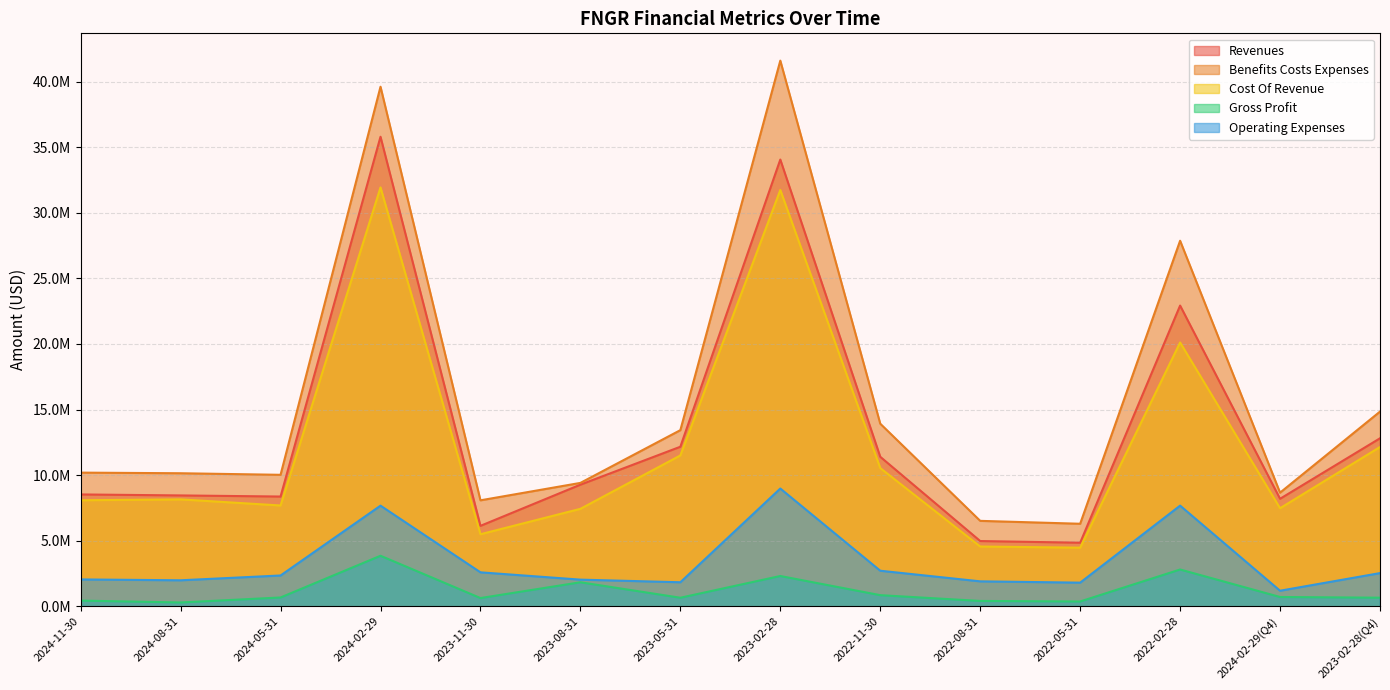

What is the value of the benefits_costs_expenses point at the 10th from the left?

6521052